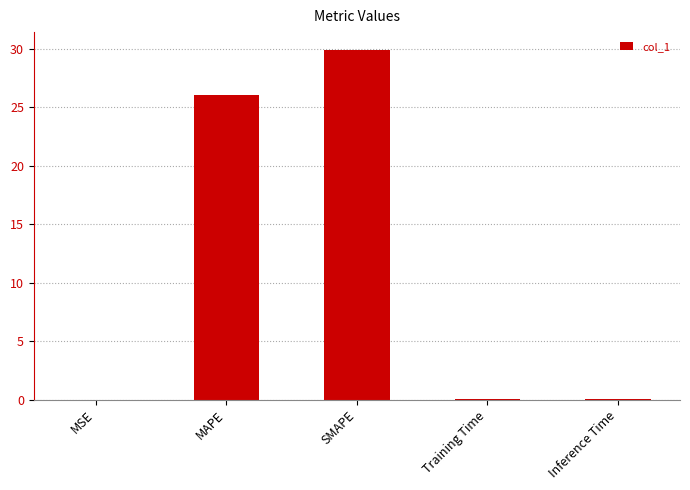

What is the sum of all values?

56.1